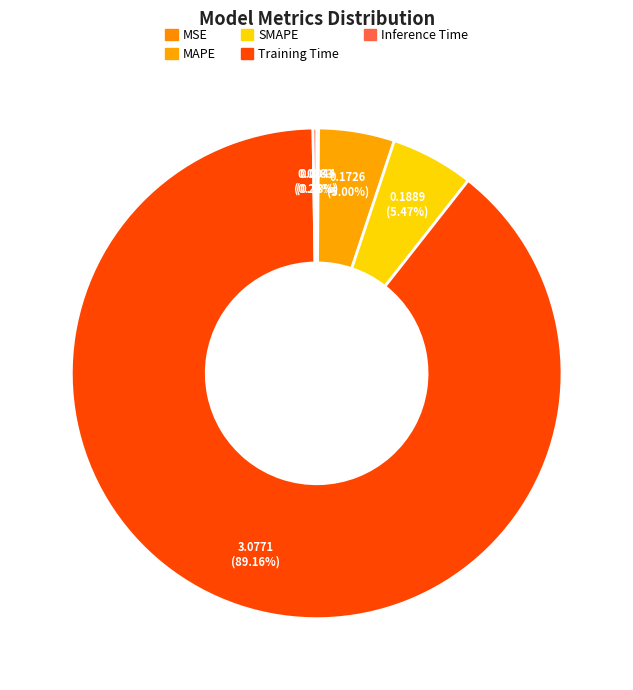

Does MAPE represent more than half of the total?

No